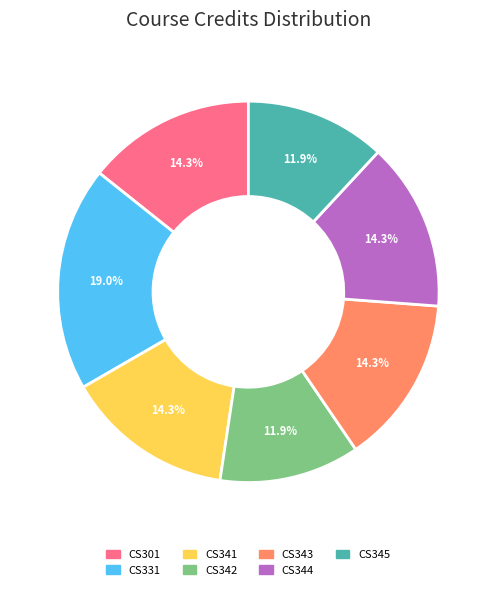

To the nearest percent, what is the difference between the largest and smallest slice percentages?

7%